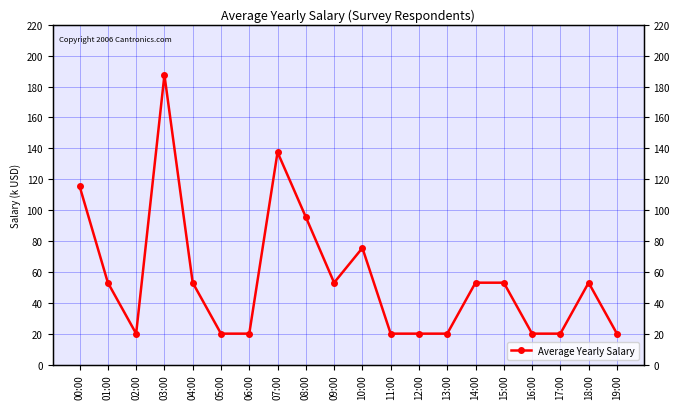

How many values exceed 53?

5